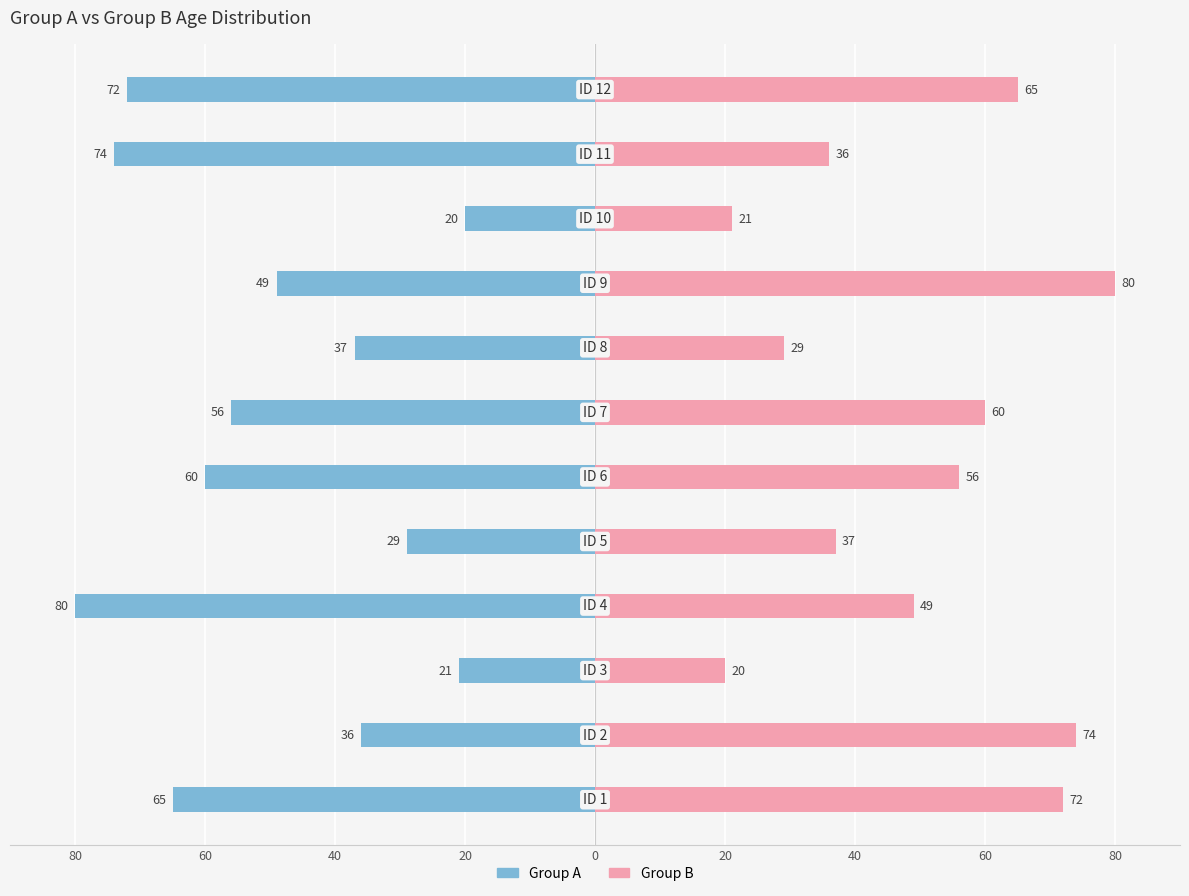

Rank the series by their average value, from highest to lowest.

Group B, Group A